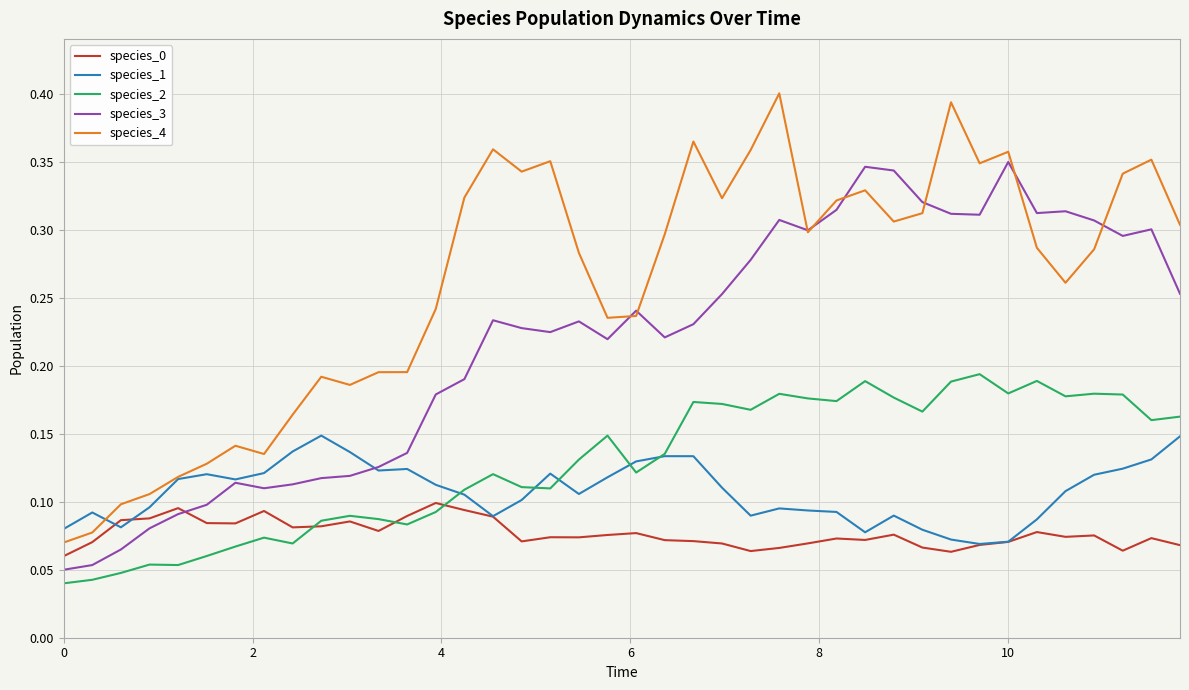

True or false: species_3 and species_2 cross at least once.

False